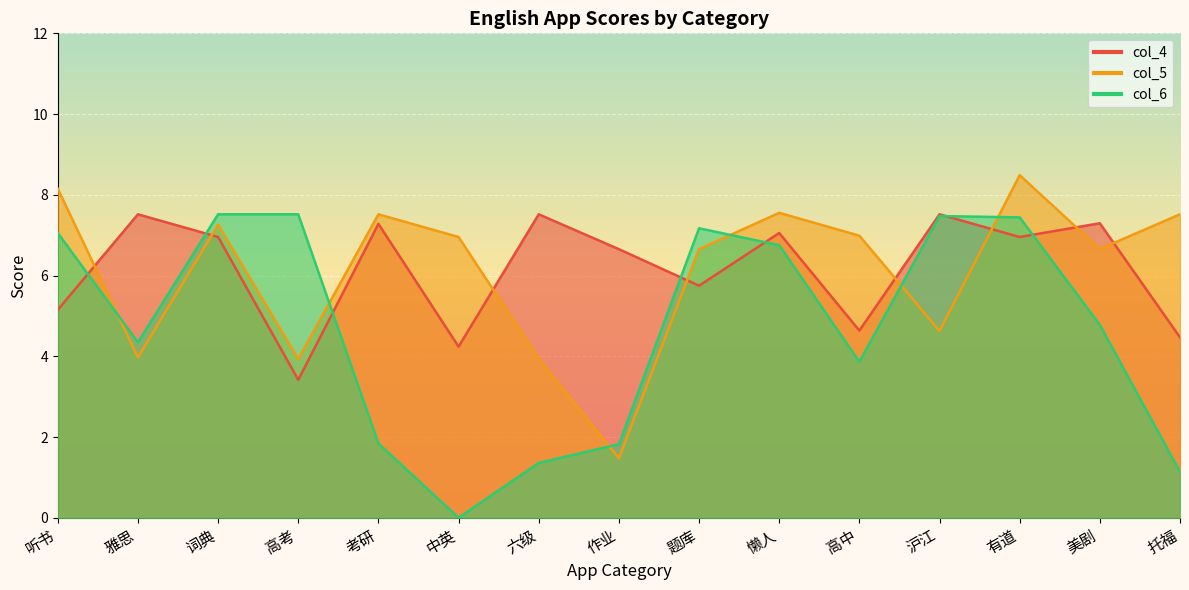

Which series has the widest spread of values?

col_6